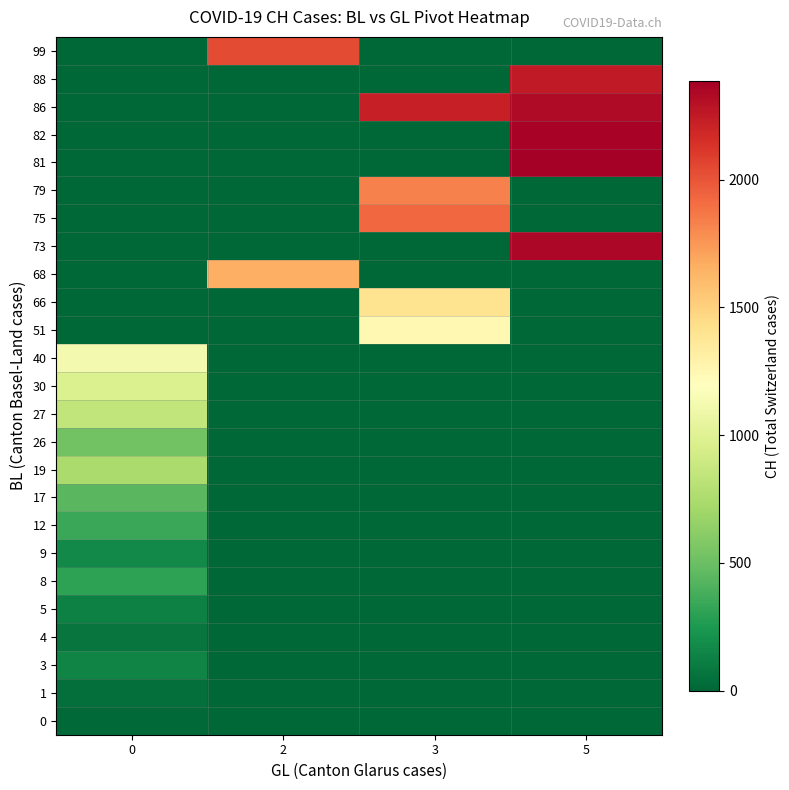

At which category is the sum across all series the highest?

5